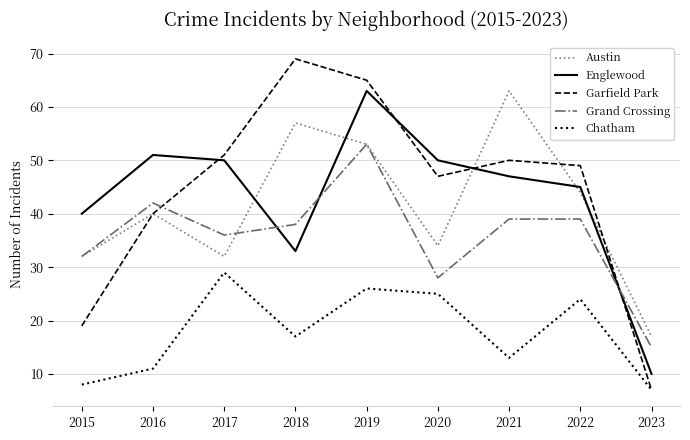

Read the Chatham value at 2016.

11